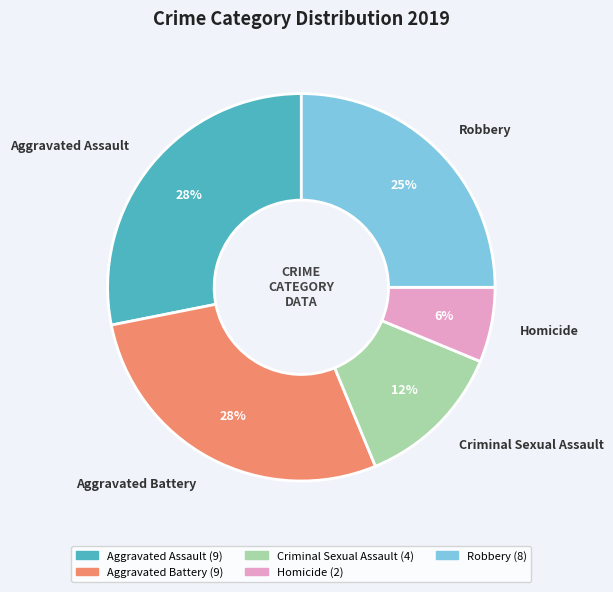

How many segments does this pie chart have?

5